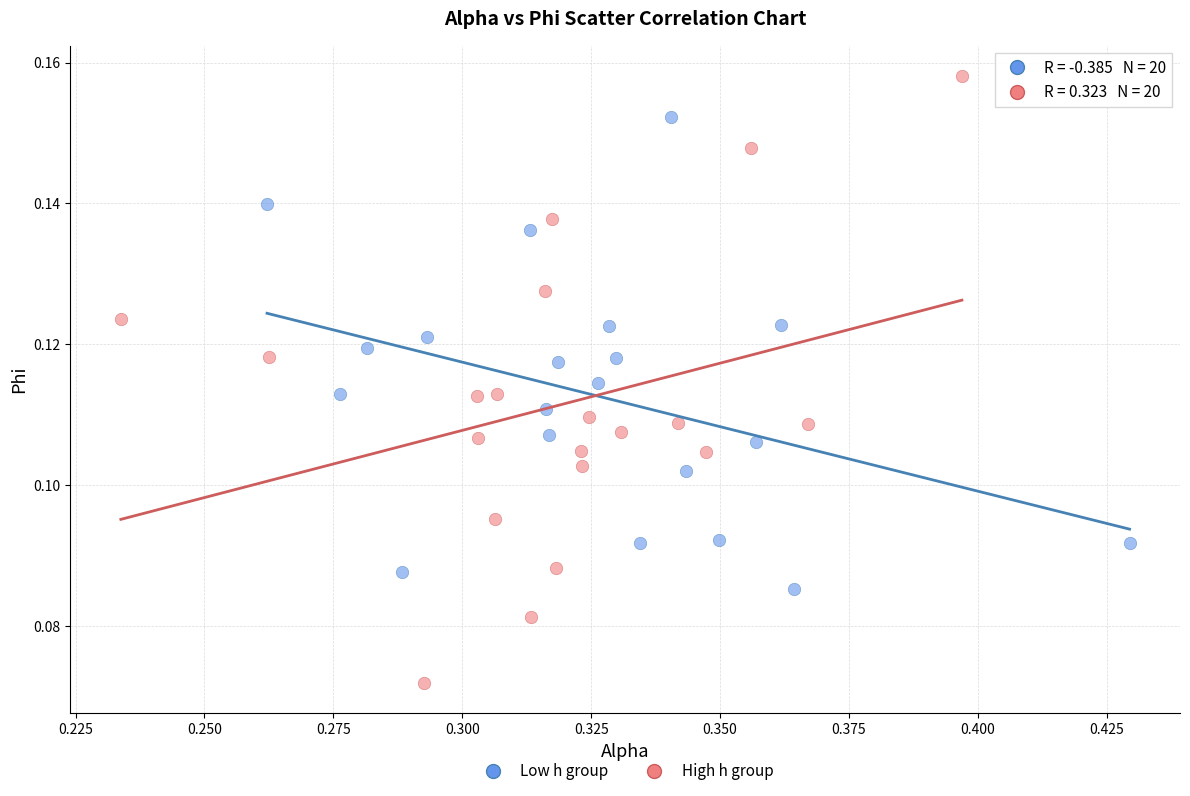

Which series has the largest Y range (max minus min)?

High h group